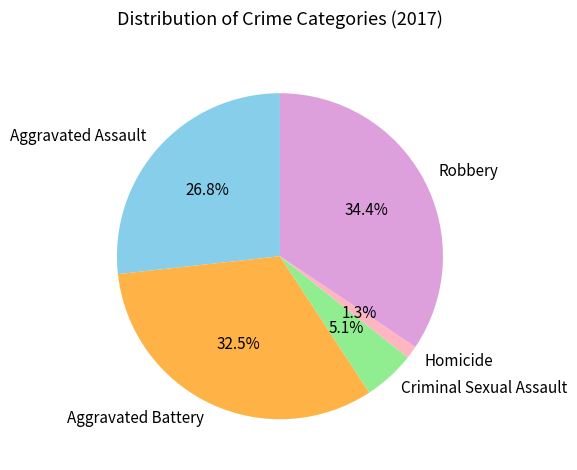

Do Aggravated Battery and Criminal Sexual Assault together represent more than half of the pie?

No